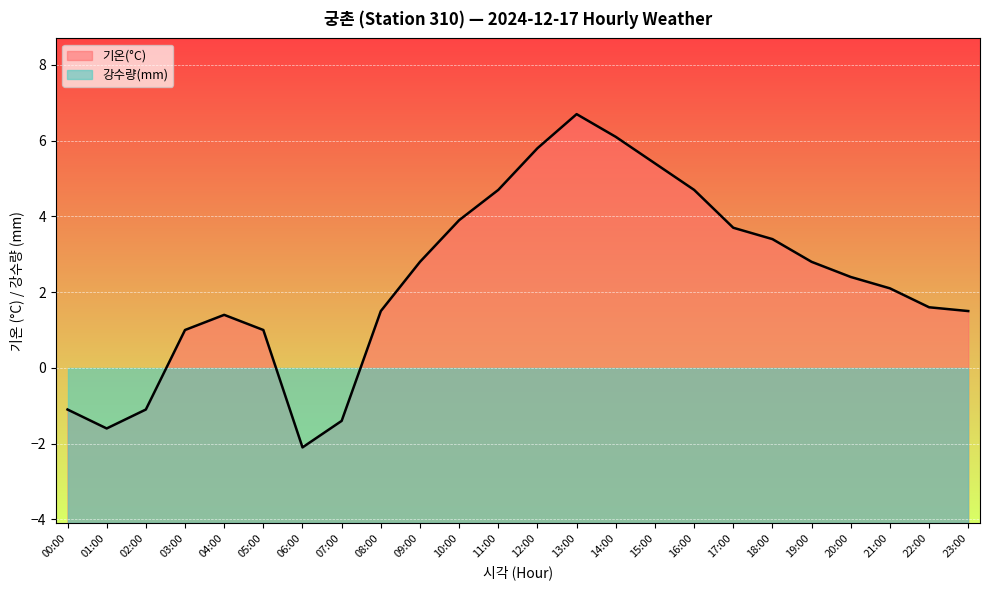

Rank the categories by value from lowest to highest.

06:00, 01:00, 07:00, 00:00, 02:00, 03:00, 05:00, 04:00, 08:00, 23:00, 22:00, 21:00, 20:00, 09:00, 19:00, 18:00, 17:00, 10:00, 11:00, 16:00, 15:00, 12:00, 14:00, 13:00